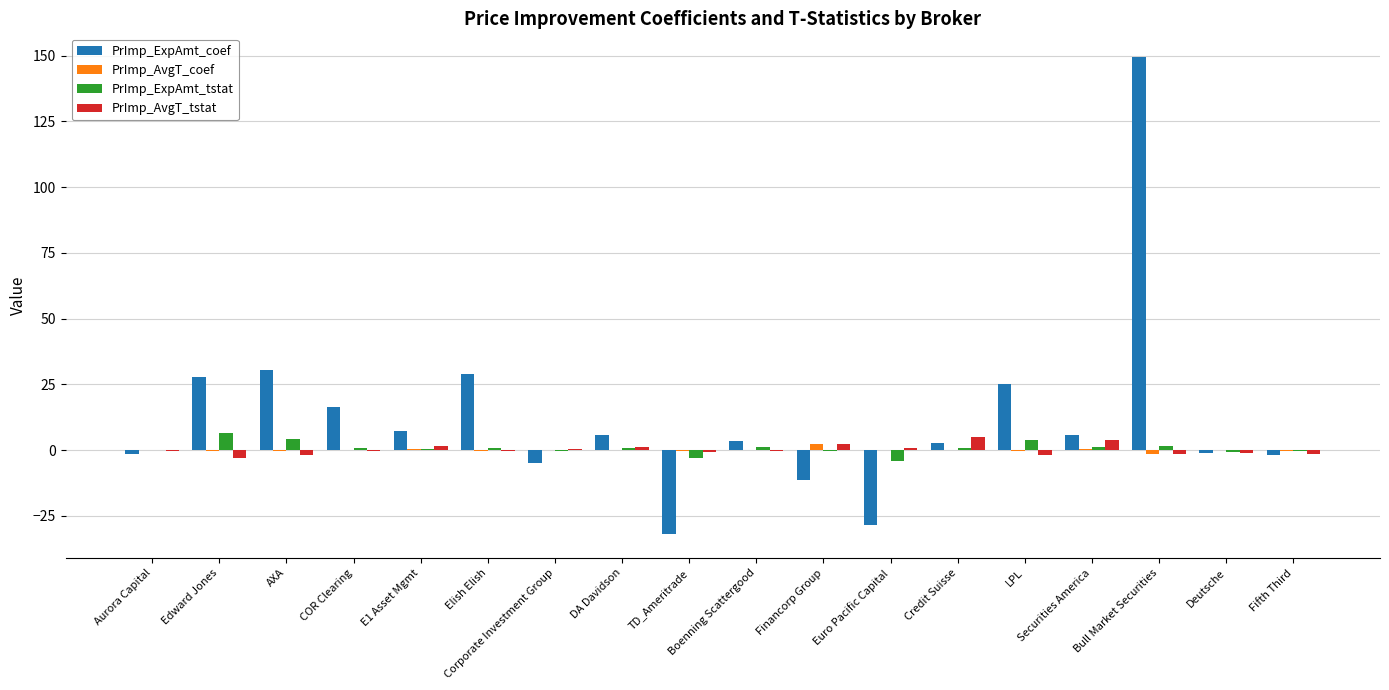

How many values in the PrImp_ExpAmt_coef series exceed 5?

9